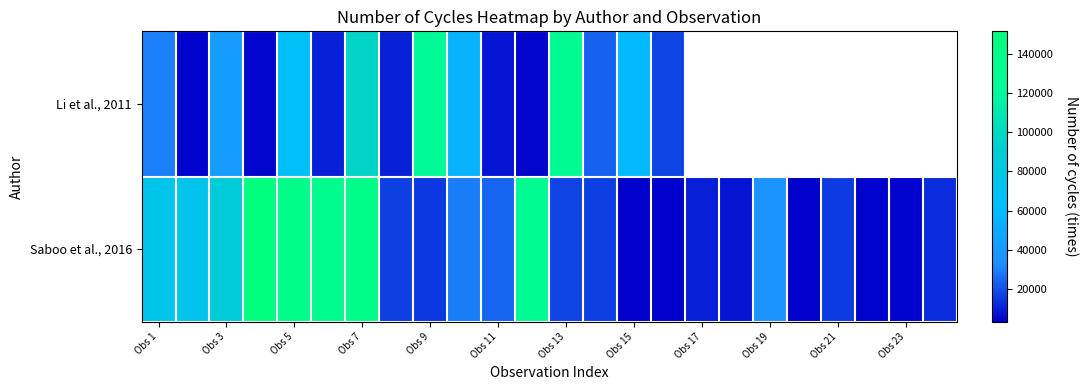

The Li et al., 2011 series shows 4569.3 at Obs 11. True or false?

False